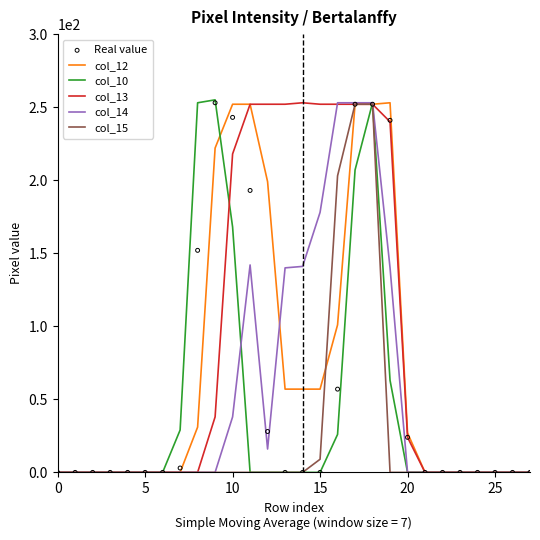

At which category is the sum across all series the highest?

18